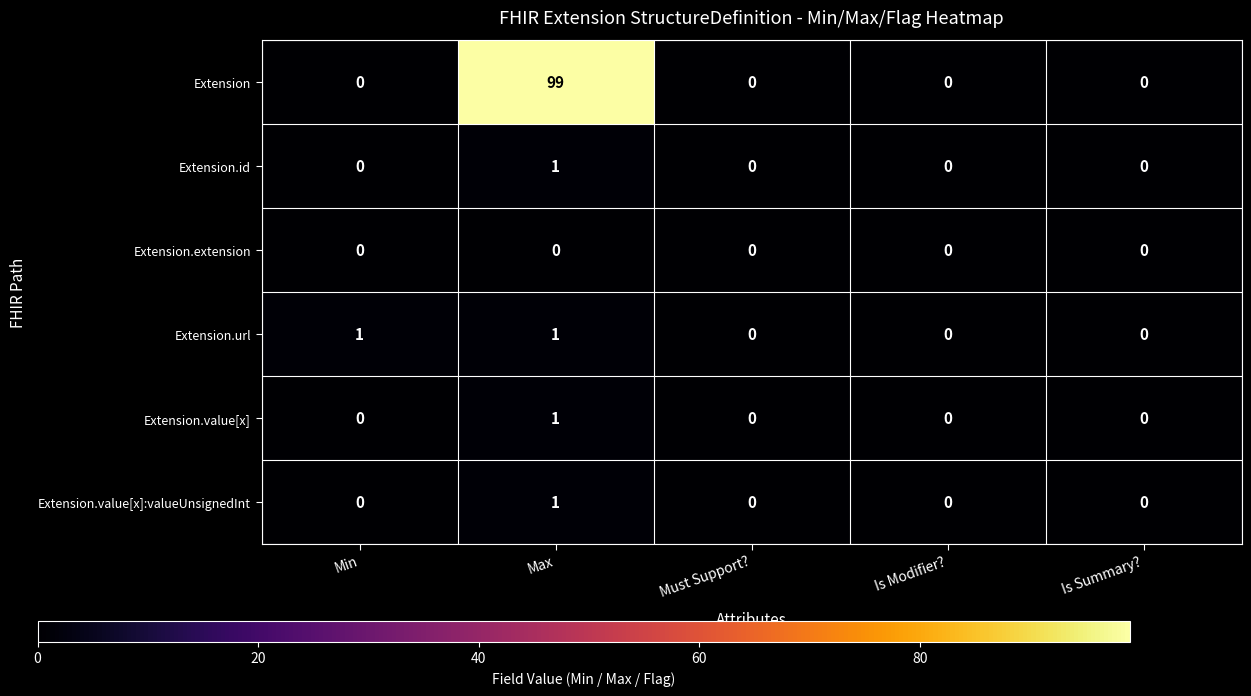

Which series has the largest total across all categories?

Extension